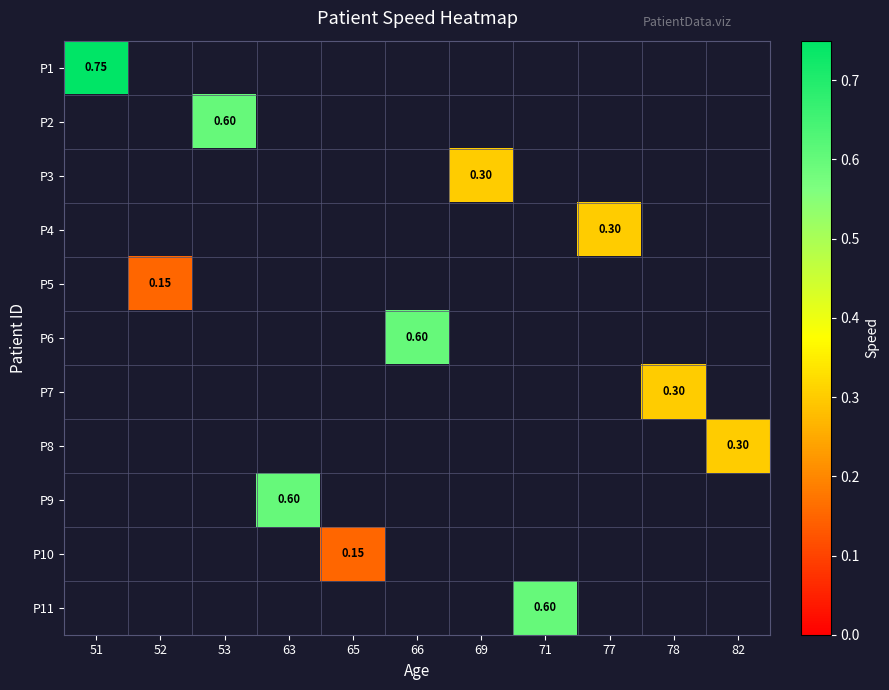

Which has a higher value, 82 or 69?

69